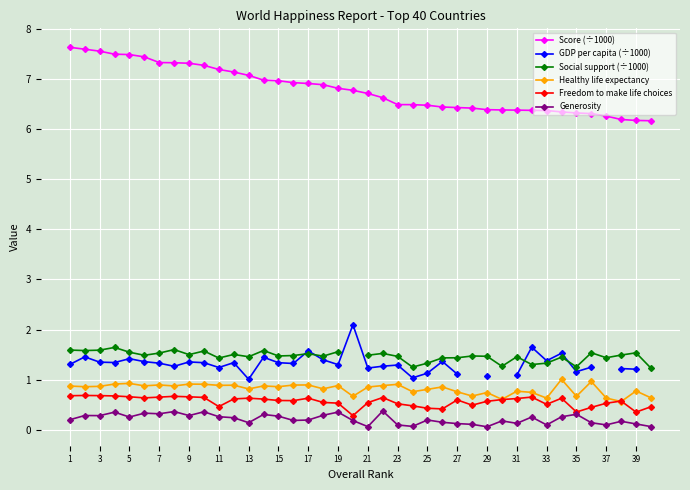

What is the minimum value for Freedom to make life choices?

0.3